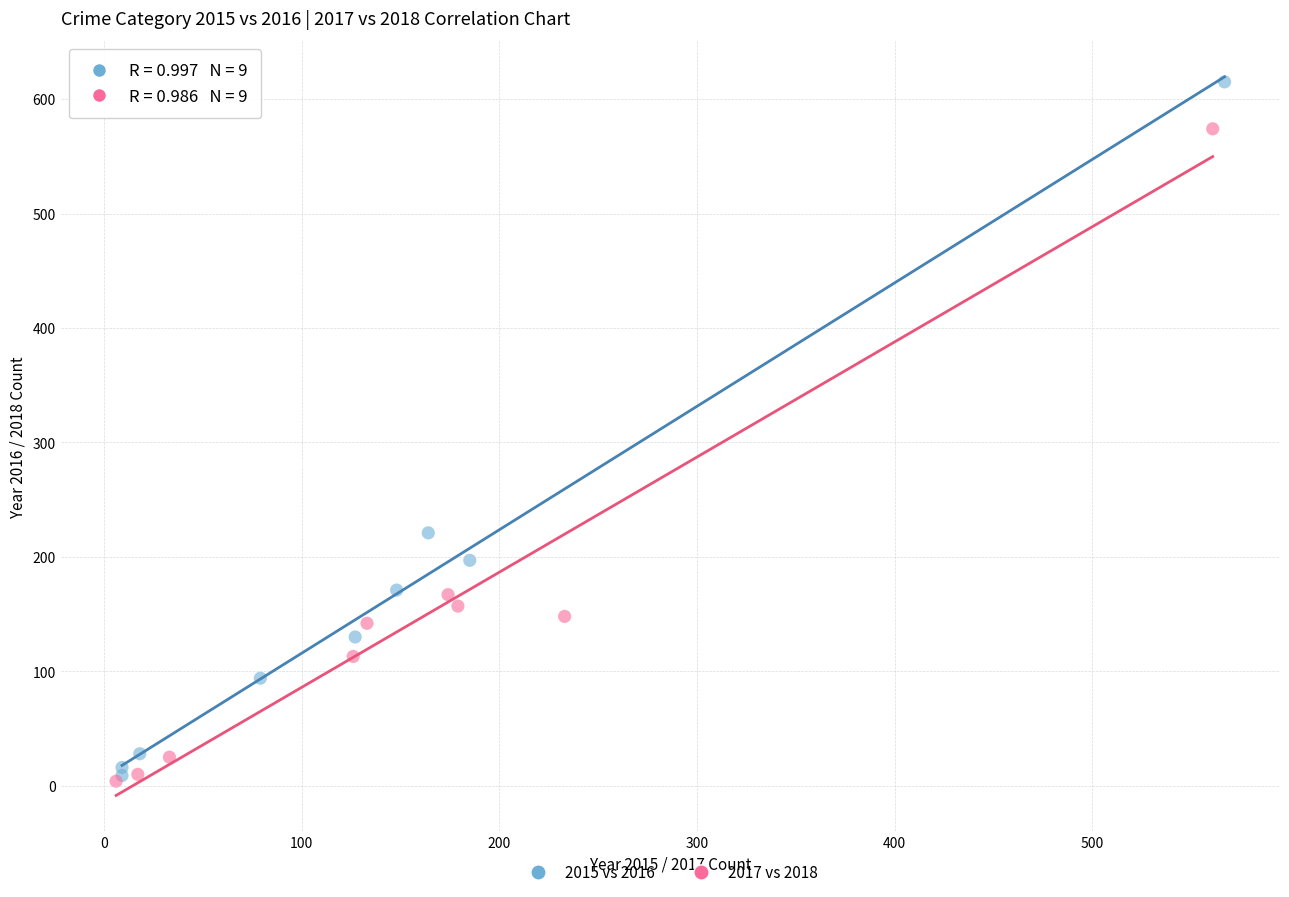

Which series contains the highest Y value?

2015 vs 2016